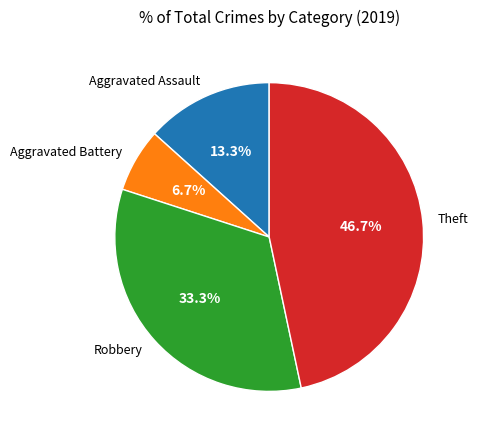

Does Theft represent more than half of the total?

No